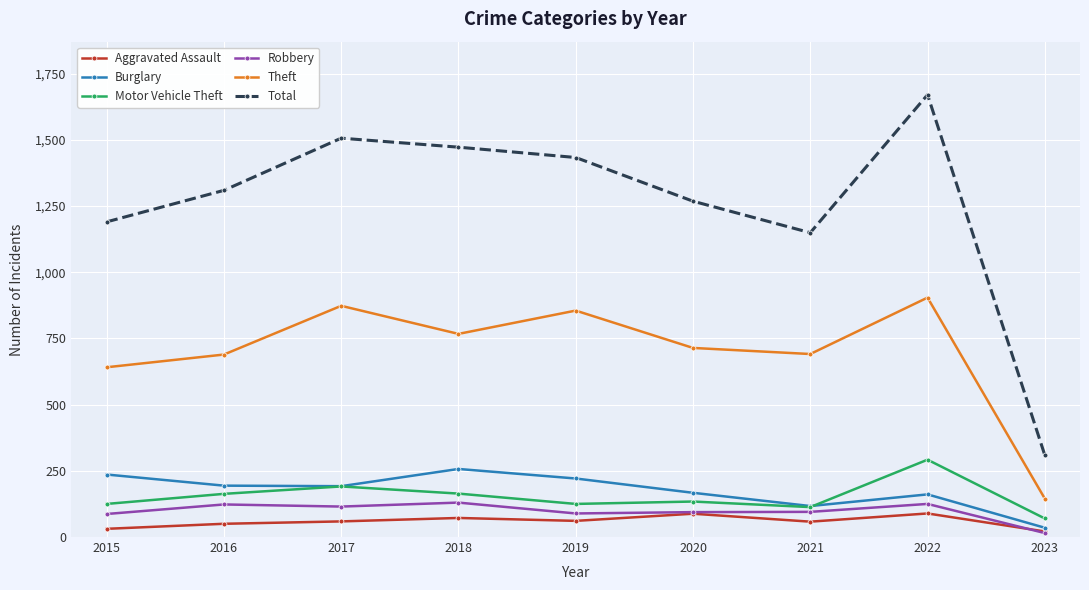

Which series changed the most between 2020 and 2021?

Total